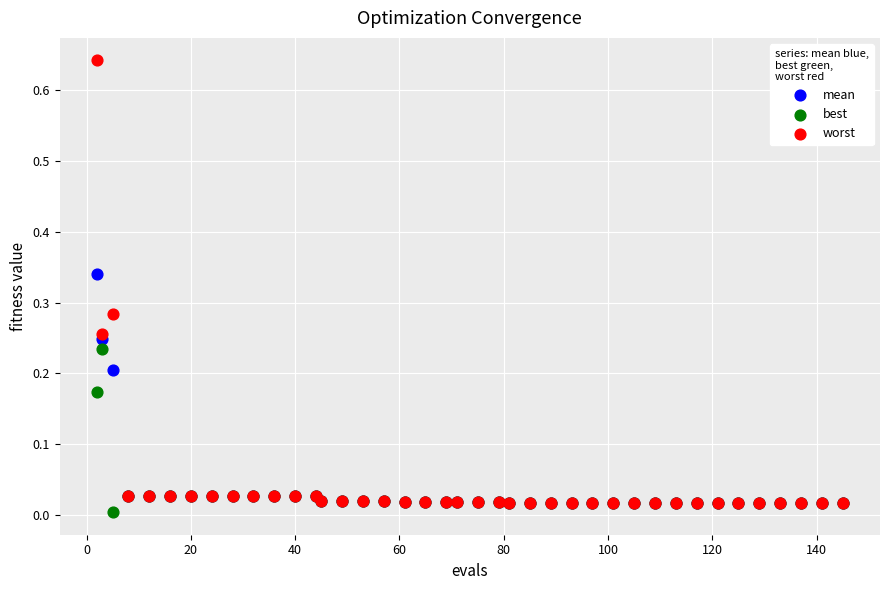

Which series has the largest Y range (max minus min)?

worst